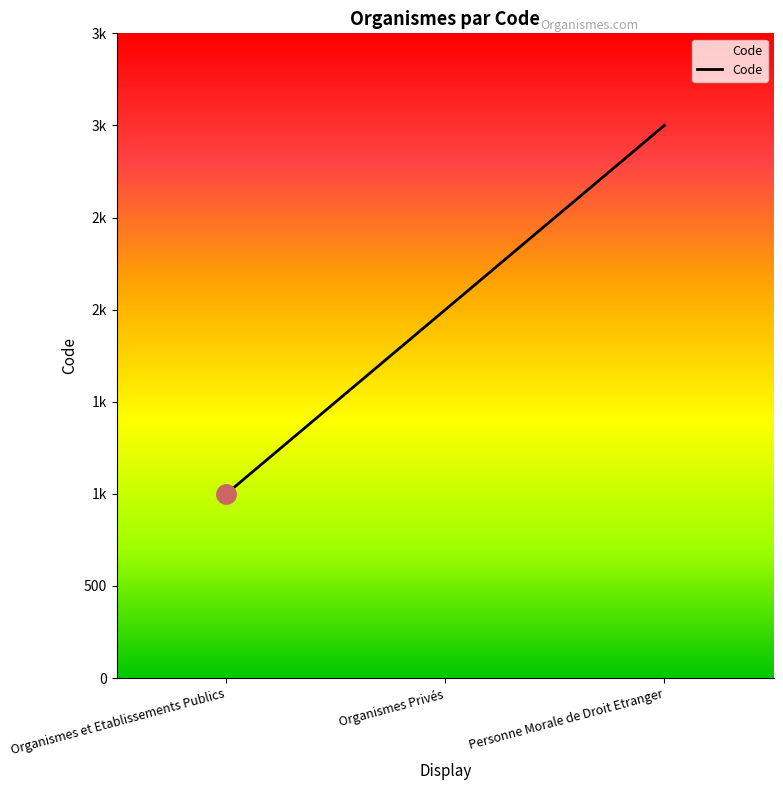

Does the chart display data point markers on the line(s)?

No